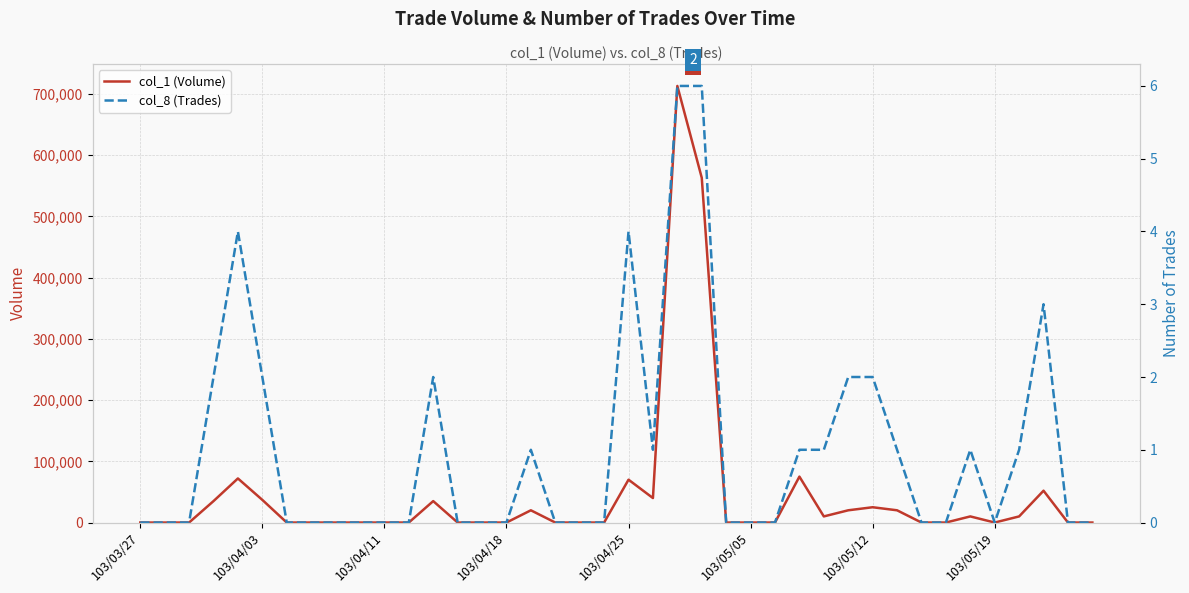

True or false: col_8 (Trades) and col_1 (Volume) cross at least once.

False